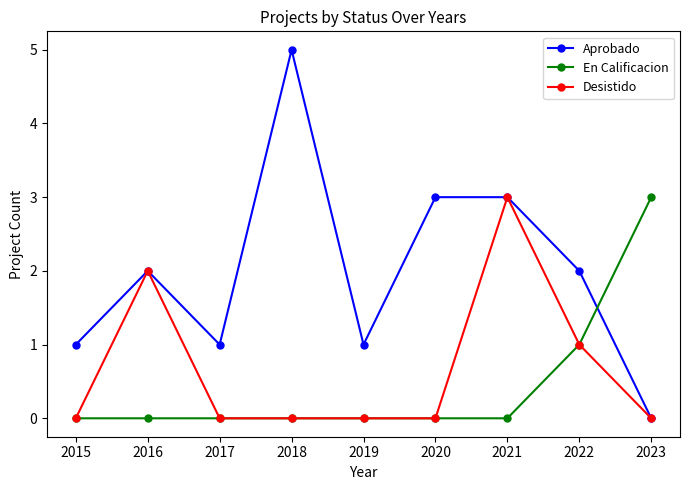

Is it true that En Calificacion equals 0 at 2016?

True